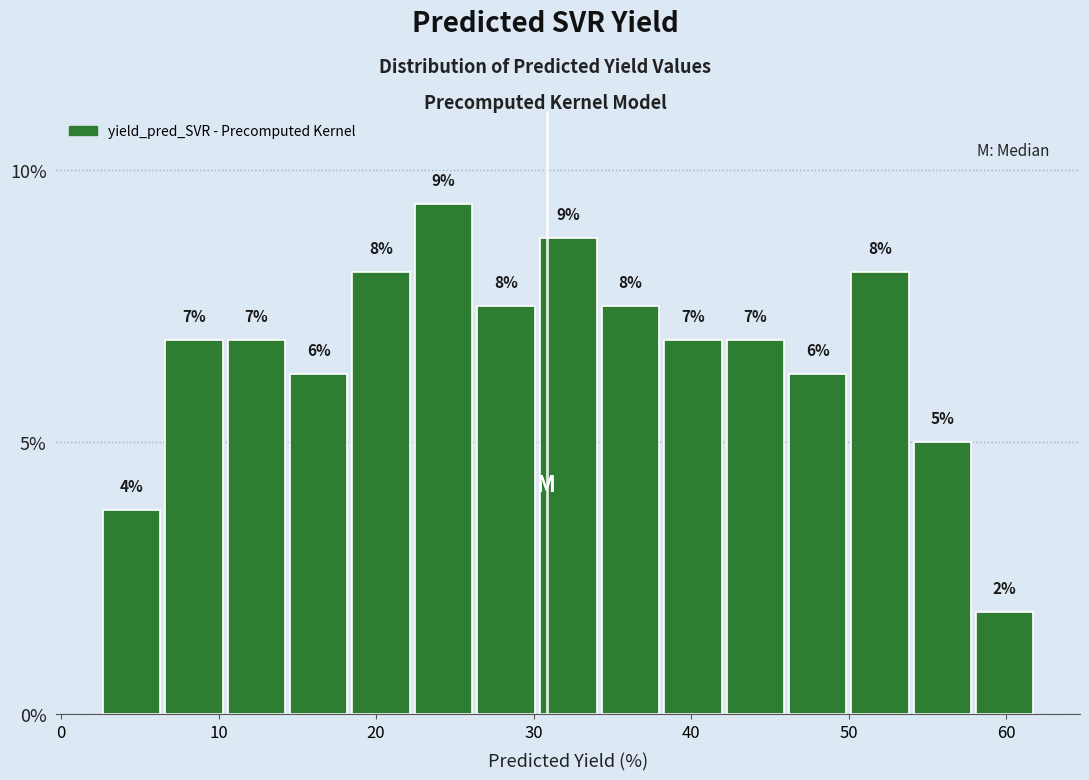

Read against the x-axis, roughly where is the centre of the tallest bar?

24